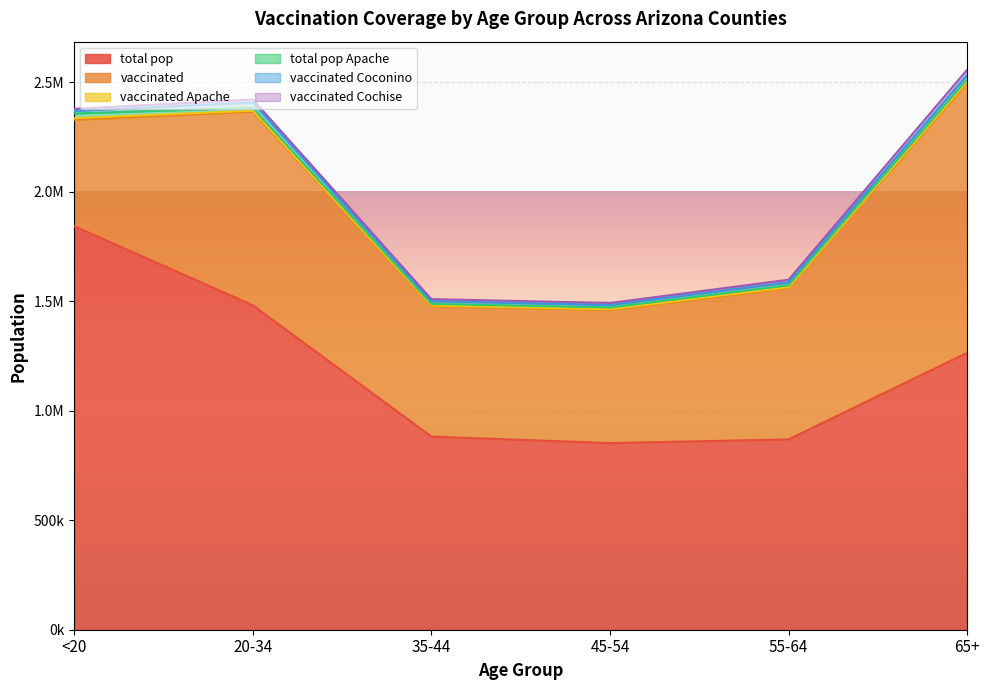

How many intersections are there between vaccinated_Cochise and vaccinated_Coconino?

1